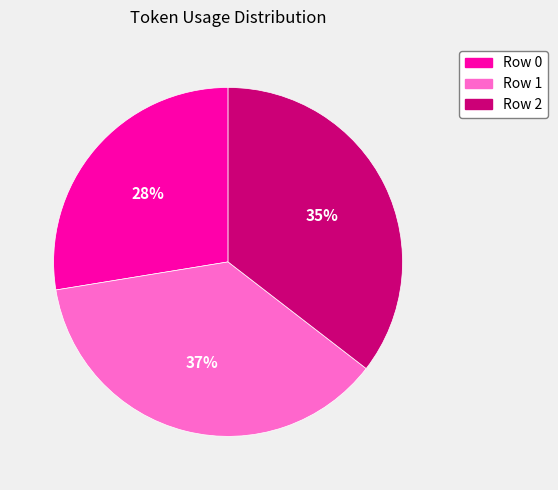

Is it true that Row 0 is 13% of the pie?

False